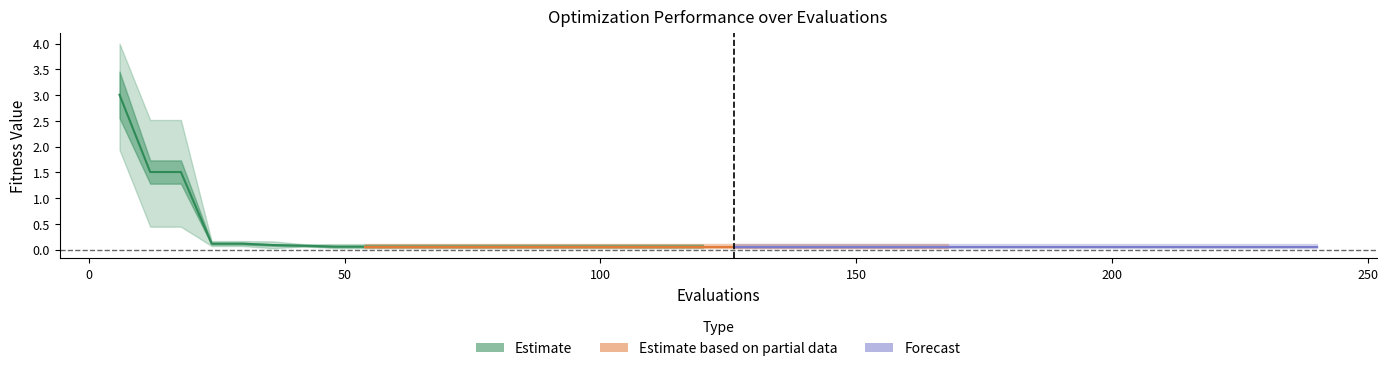

The value of Estimate based on partial data (mean) at 250 is 0.1. True or false?

False